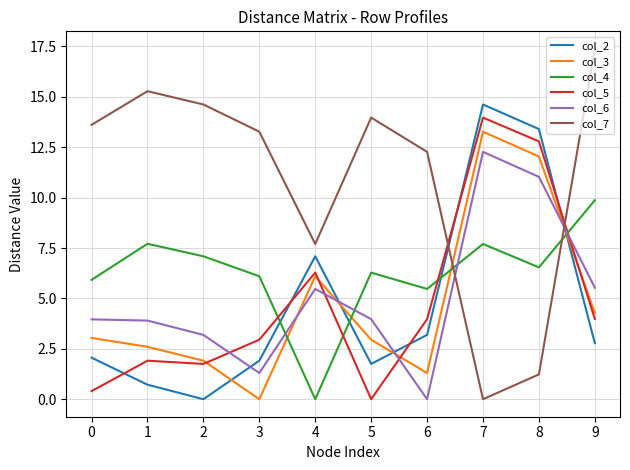

At which category does col_2 reach its first local valley?

2